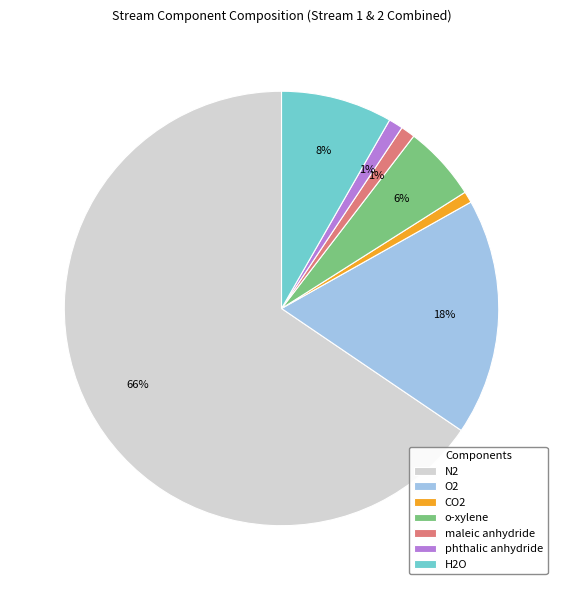

To the nearest percent, what is the average slice percentage?

14%